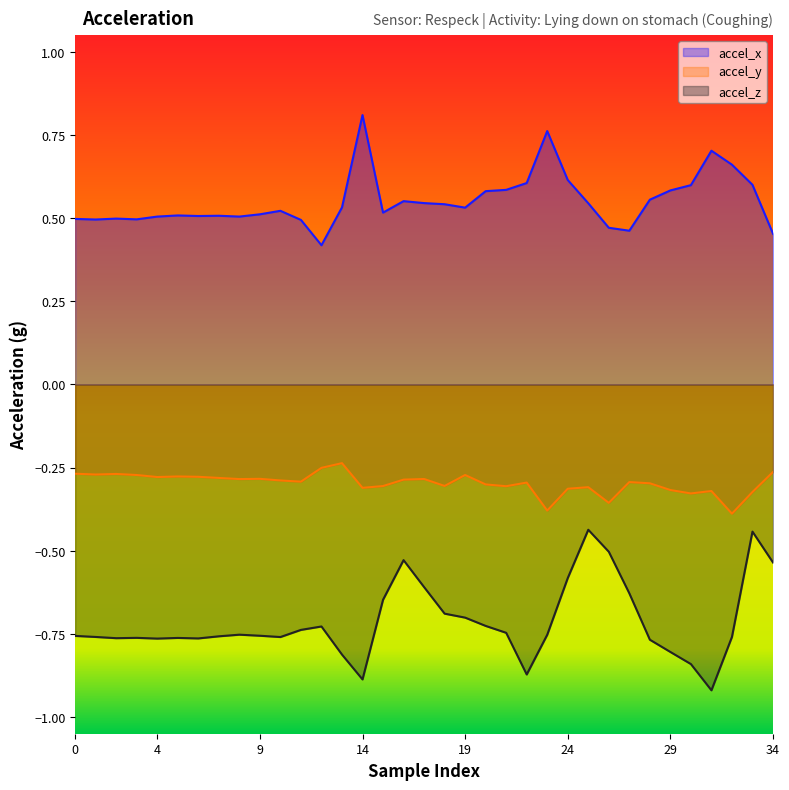

How many lines are shown in the chart?

3